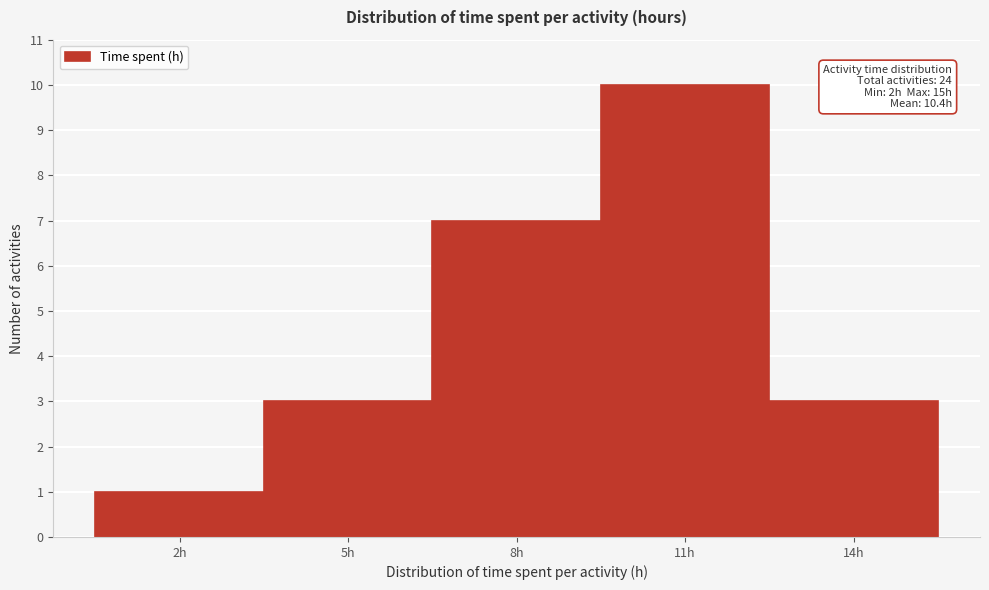

Reading left to right, list all the values displayed in this chart.

1	3	7	10	3